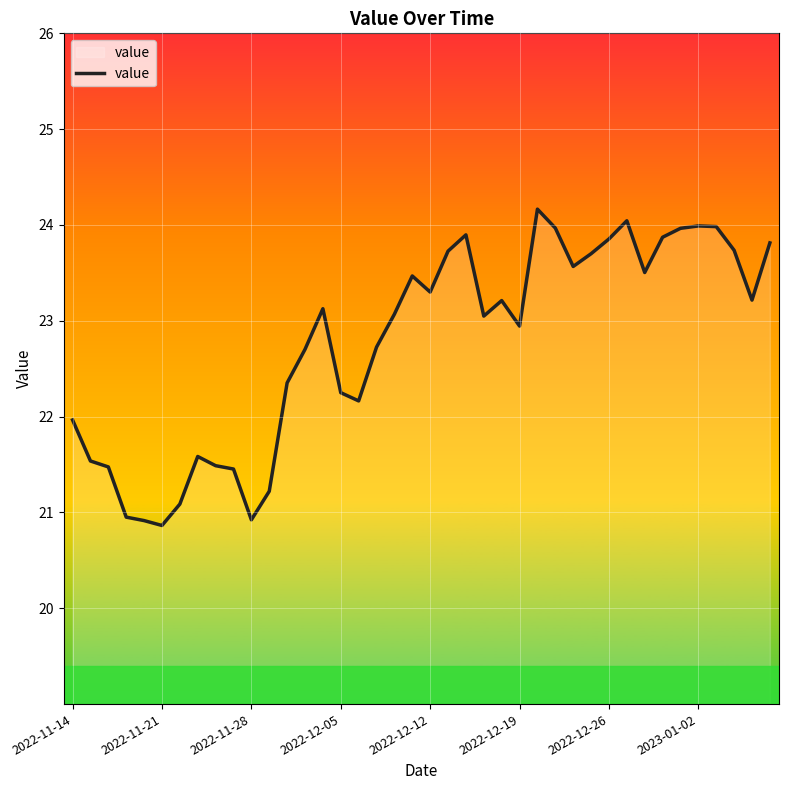

What is the minimum value shown in the chart?

20.9